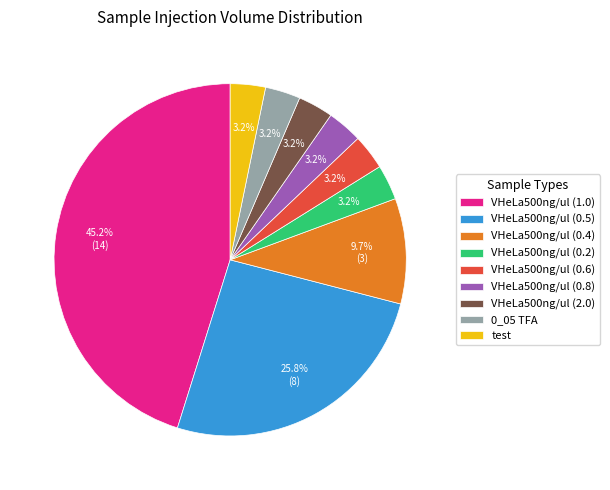

Is VHeLa500ng/ul (0.6) the majority of the pie?

No